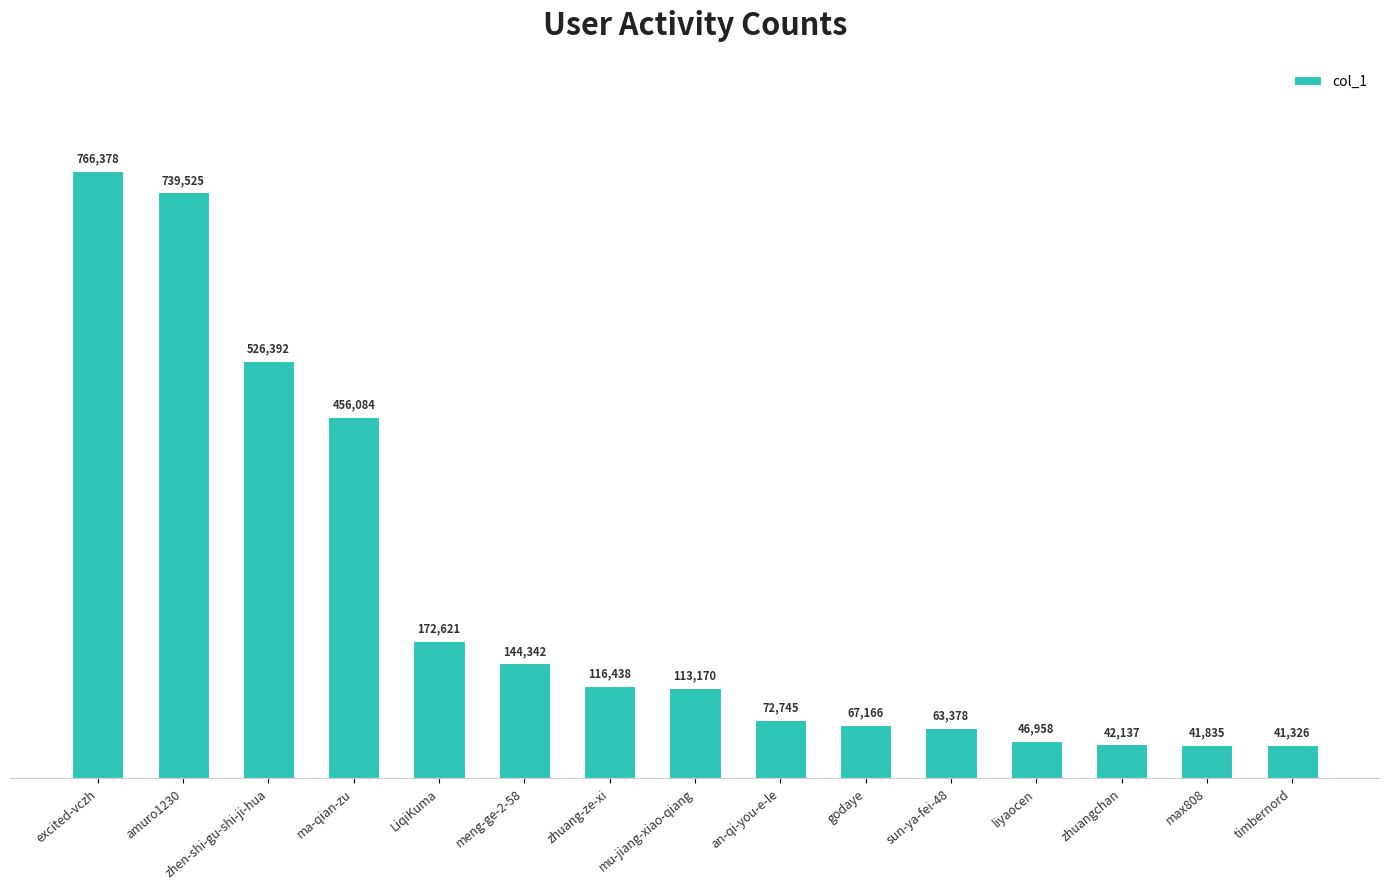

What is the label of the 8th bar from the right?

mu-jiang-xiao-qiang